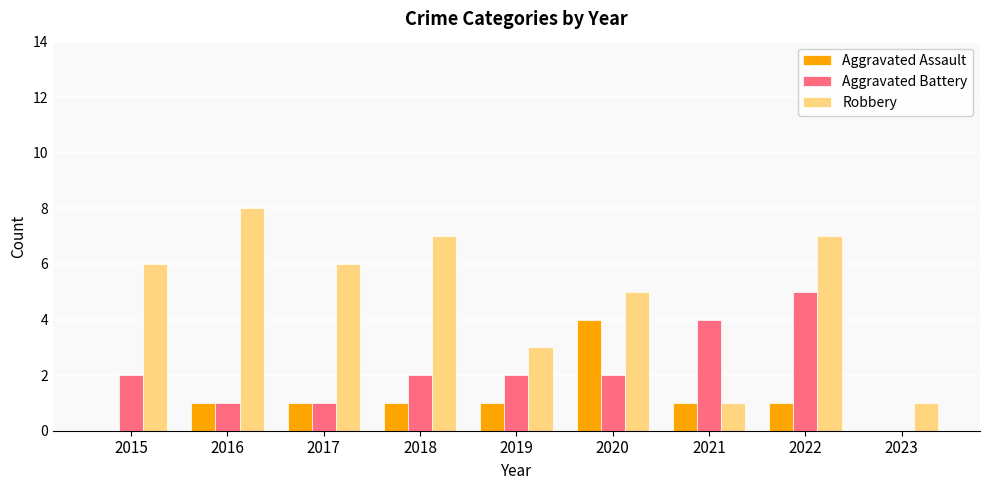

Read the Aggravated Battery value at 2016.

1